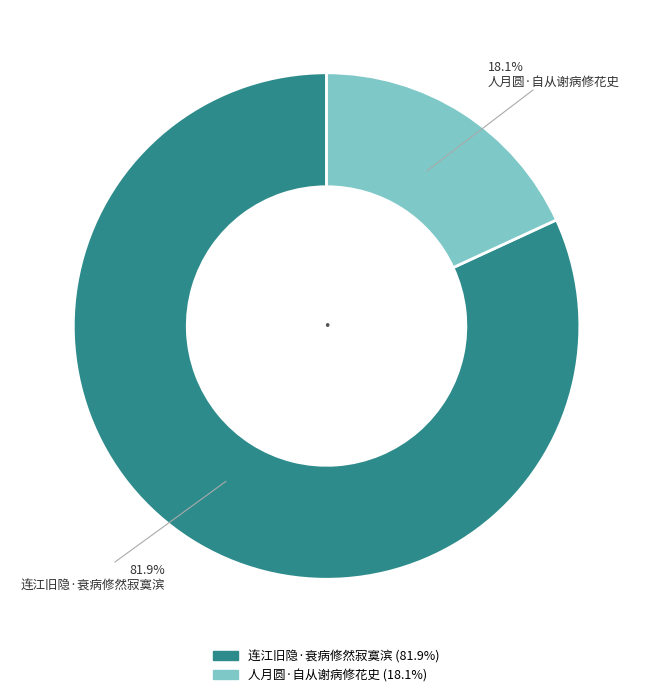

Rank the categories by value from highest to lowest.

连江旧隐·衰病修然寂寞滨, 人月圆·自从谢病修花史